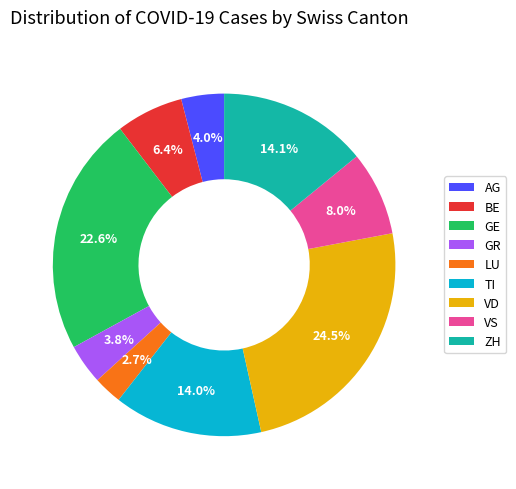

Which category has the biggest portion of the pie?

VD